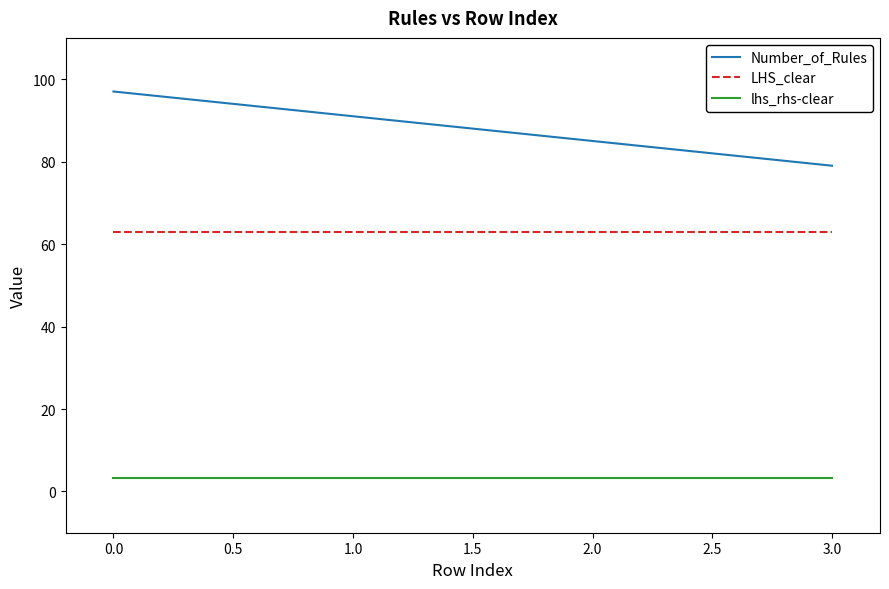

What position from the right is 1.0?

3